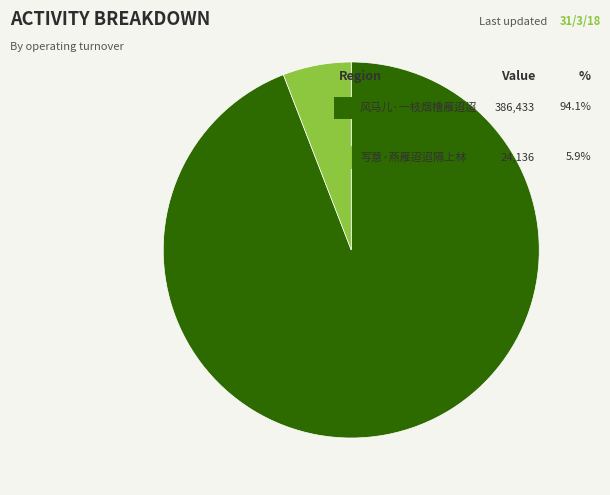

How many segments does this pie chart have?

2